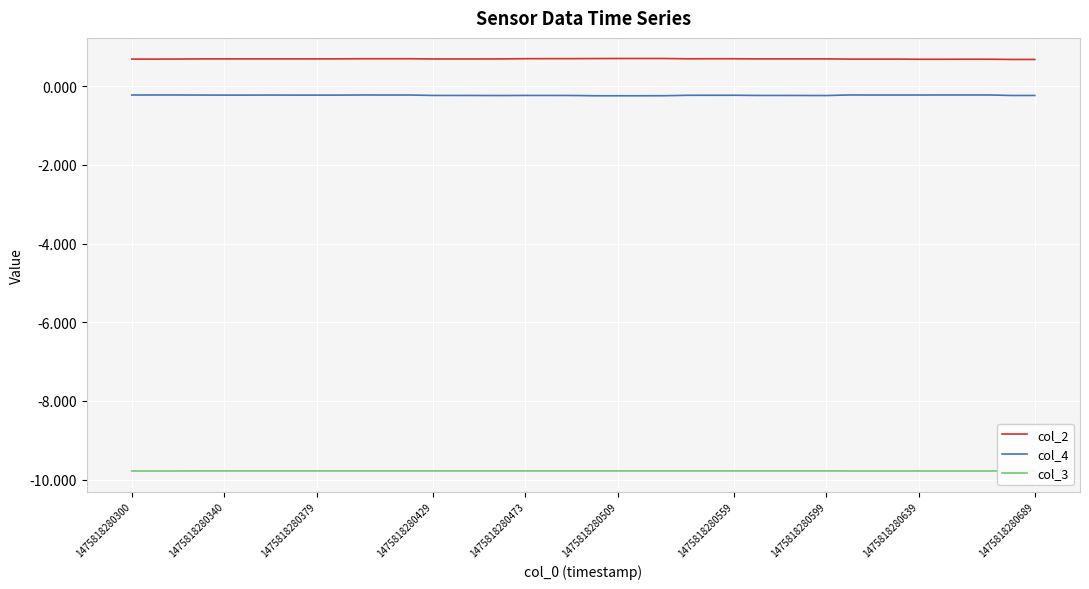

True or false: col_2 and col_4 cross at least once.

False